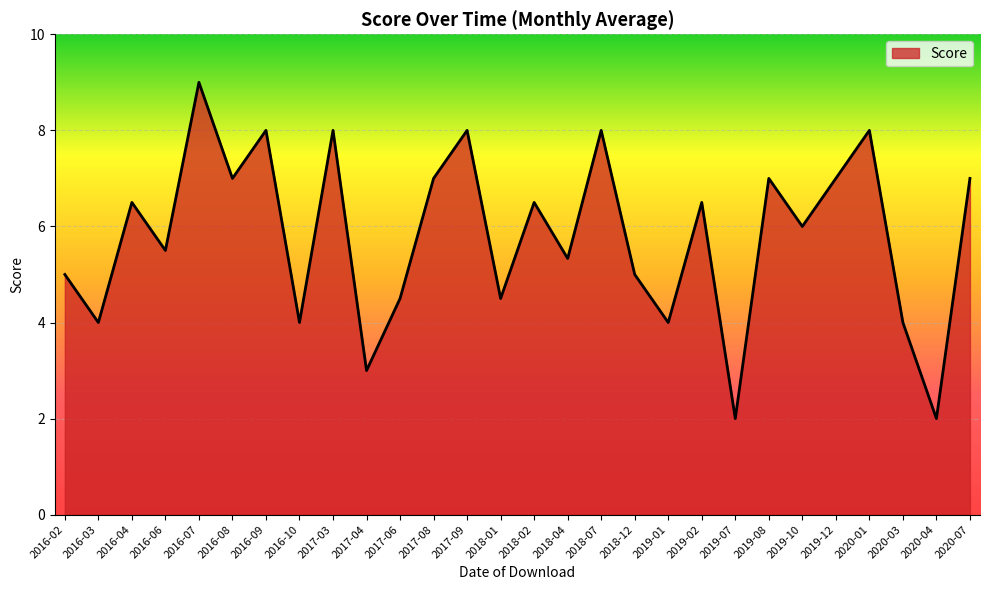

What is the smallest value displayed?

2.0